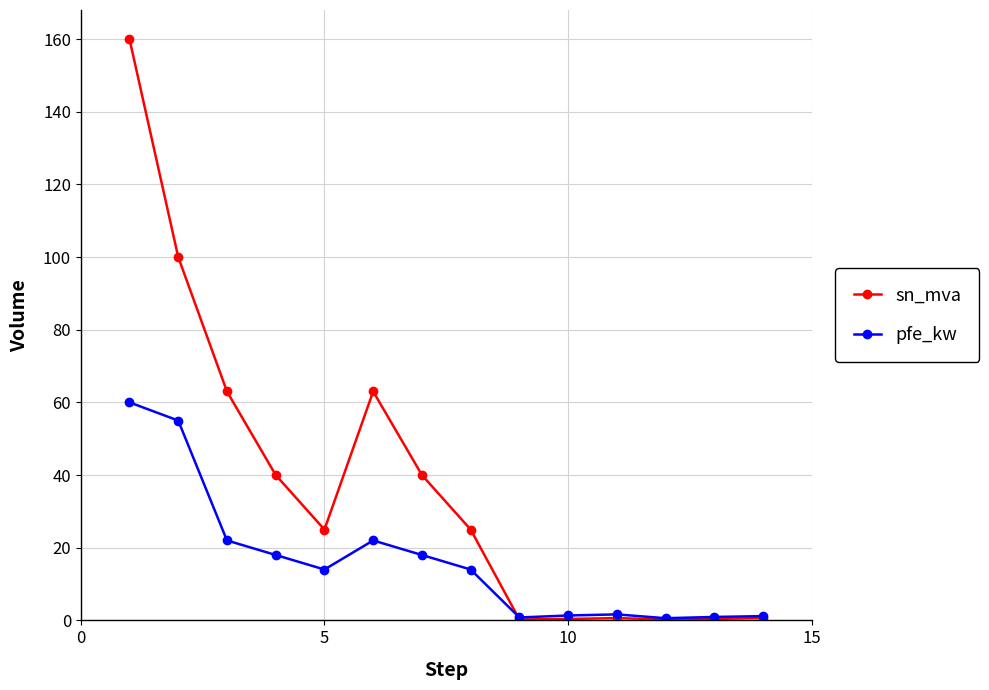

What is the sum of all pfe_kw values?

229.5